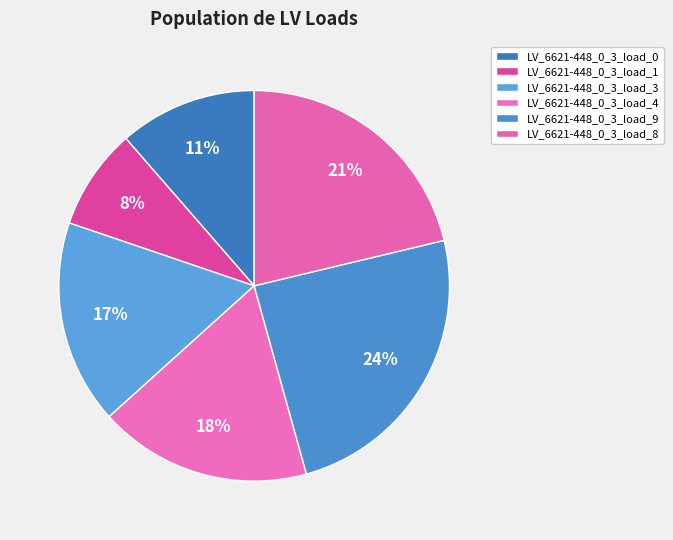

True or false: LV_6621-448_0_3_load_4 accounts for 28% of the total.

False